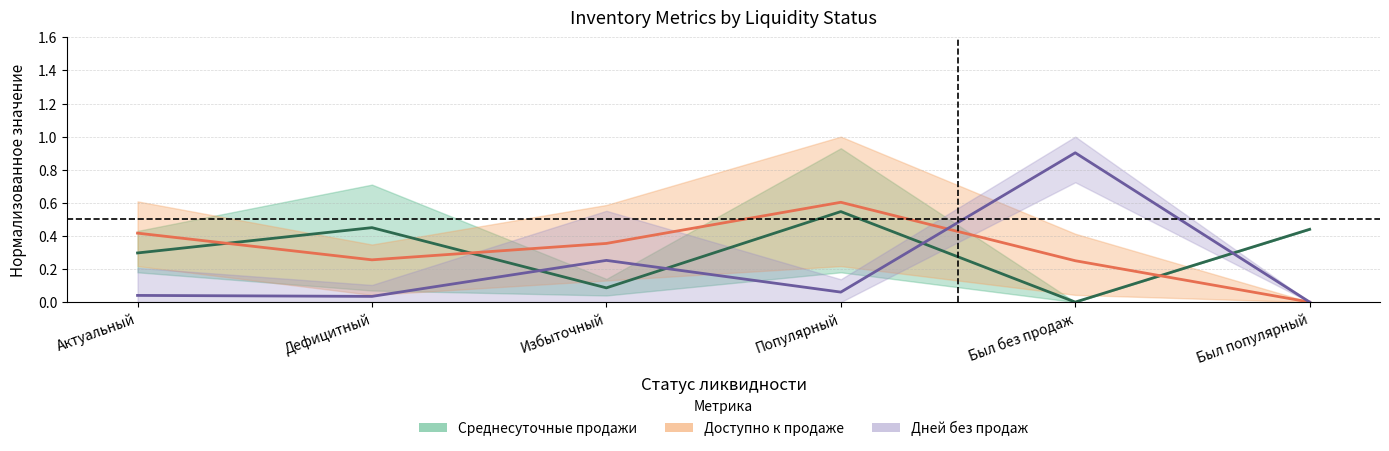

Which series ends up on top after the final intersection of Среднесуточные продажи (норм.) and Дней без продаж (норм.)?

Среднесуточные продажи (норм.)